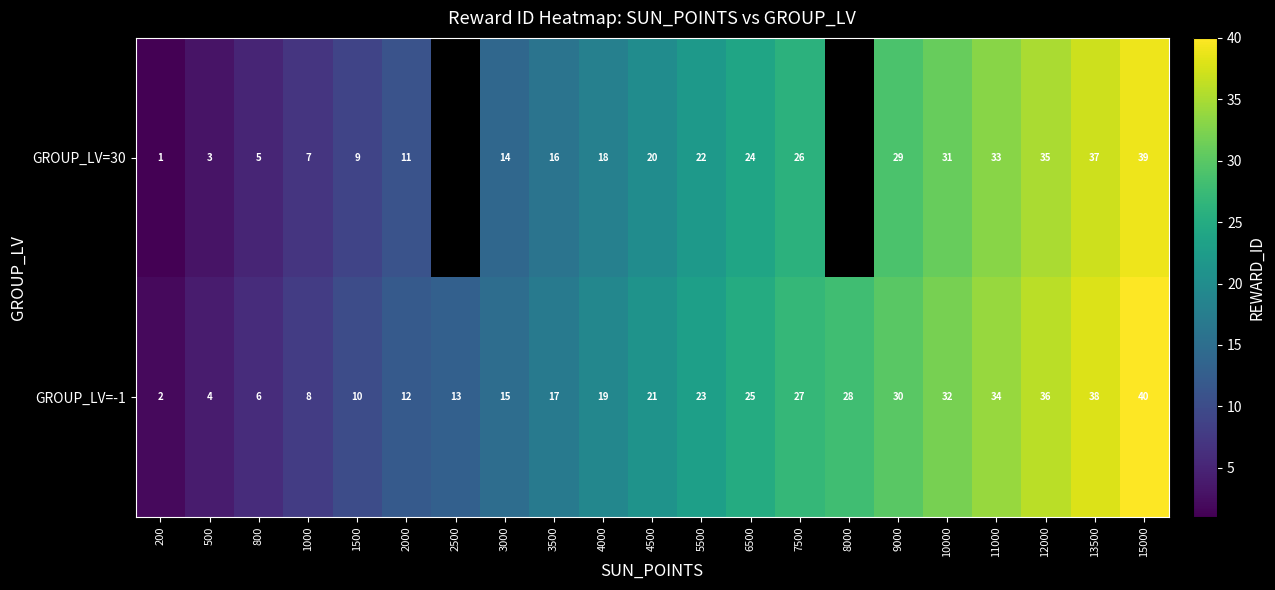

At how many categories does at least one series exceed 25?

8